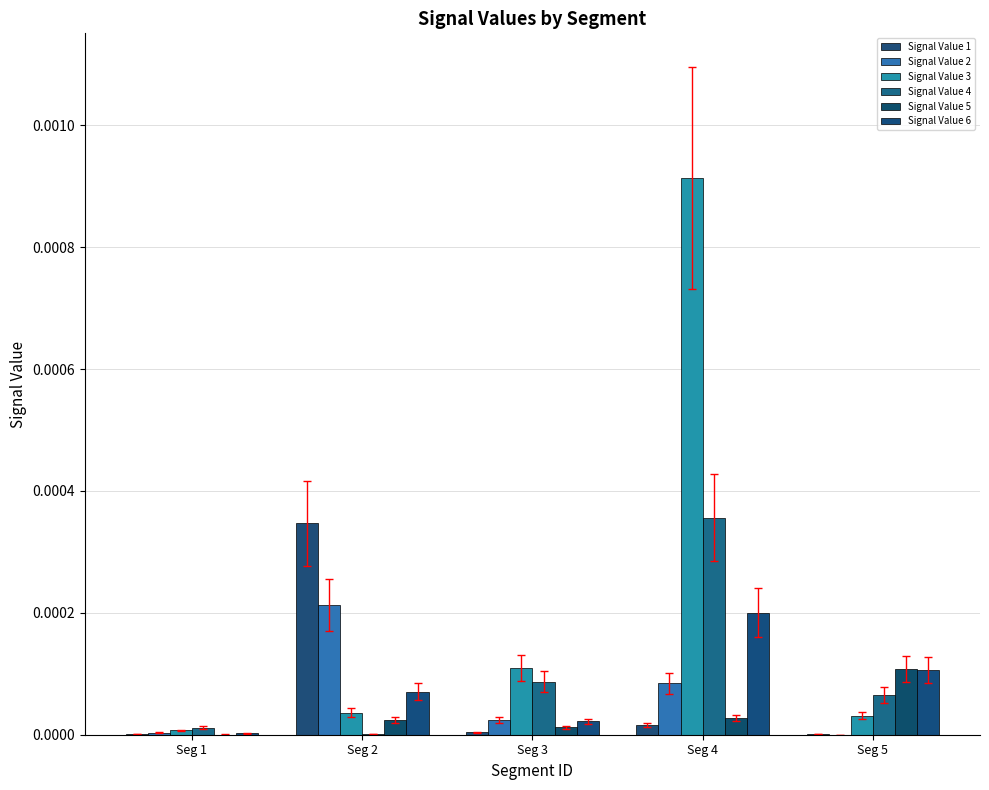

Is it true that Signal Value 1 equals 0.0 at Seg 3?

True